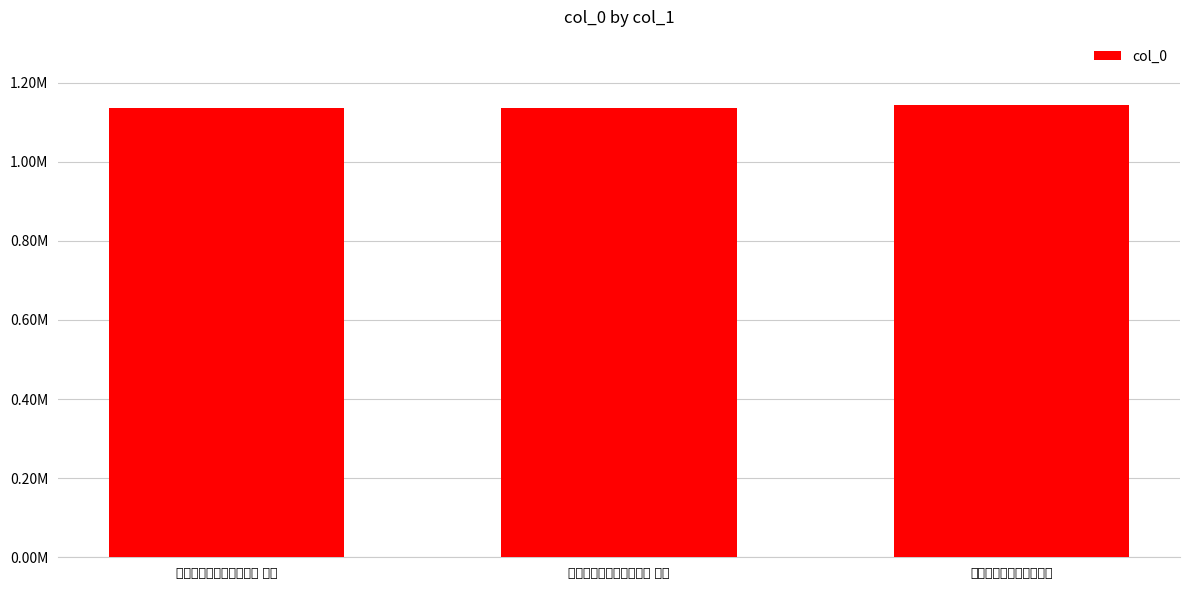

List the labels in order of value, smallest first.

用韵送唐师善归九仙二首 其二, 用韵送唐师善归九仙二首 其一, 用韵送唐师善归九仙二首